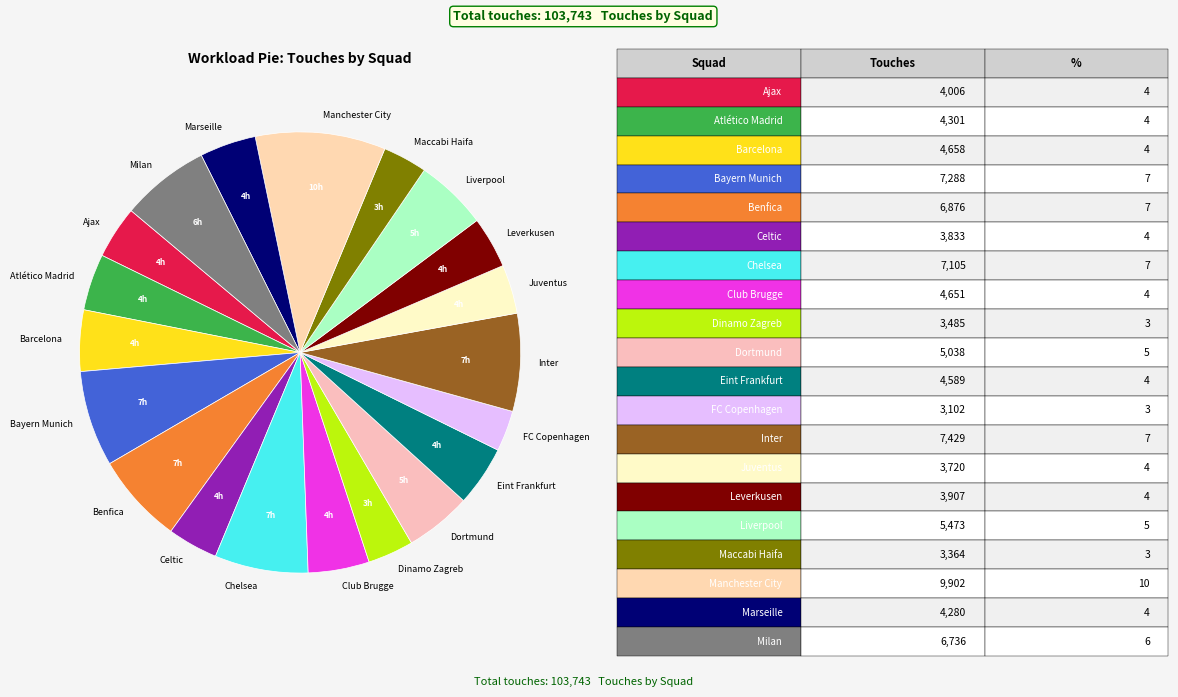

Between Dinamo Zagreb and Milan, which is larger?

Milan